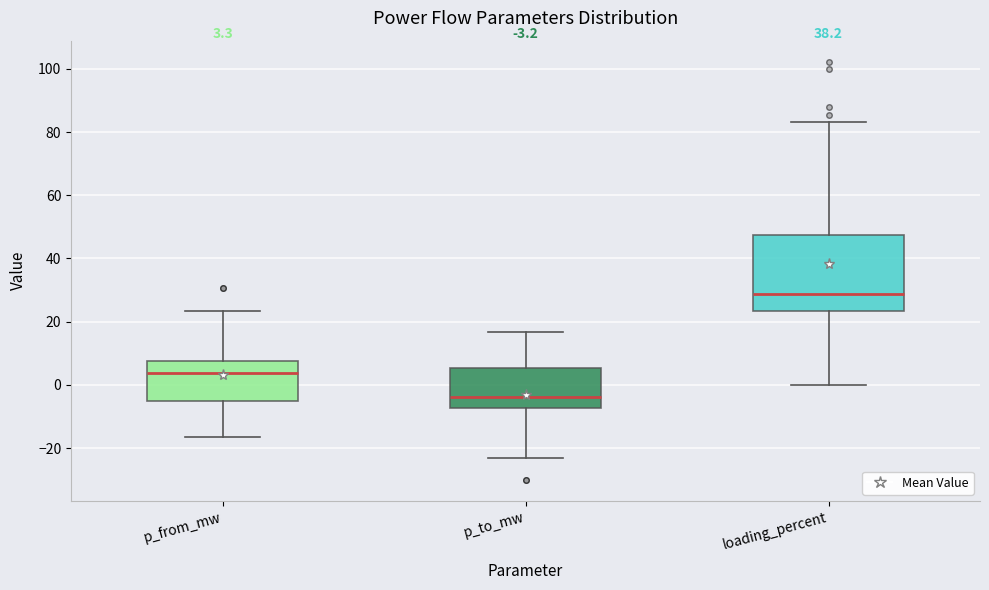

Which box has the lowest median line?

p_to_mw